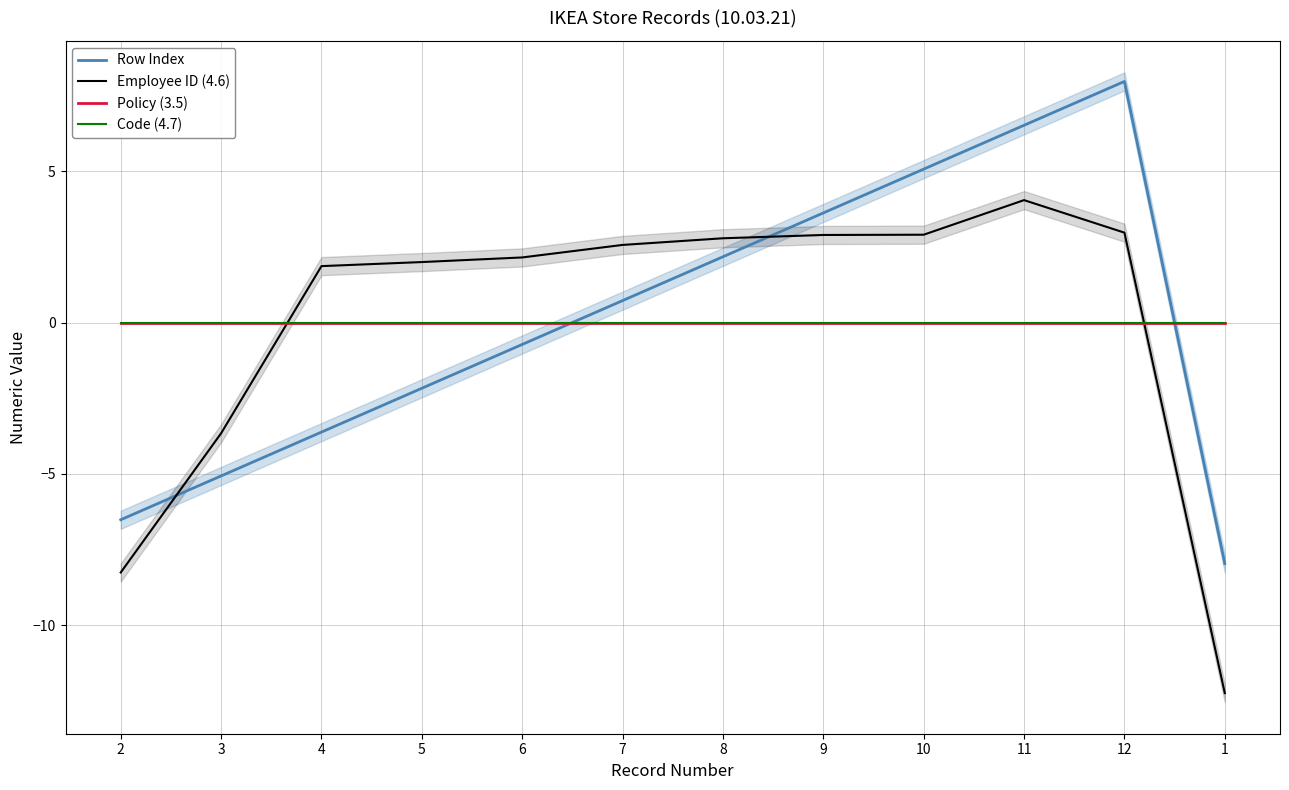

What is the smallest value displayed?

-12.2